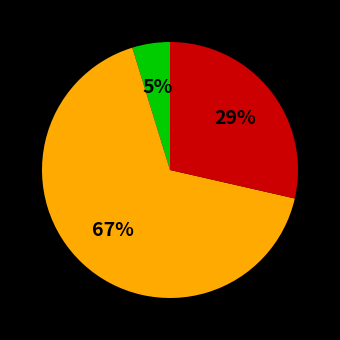

Does any single category account for the majority?

Yes